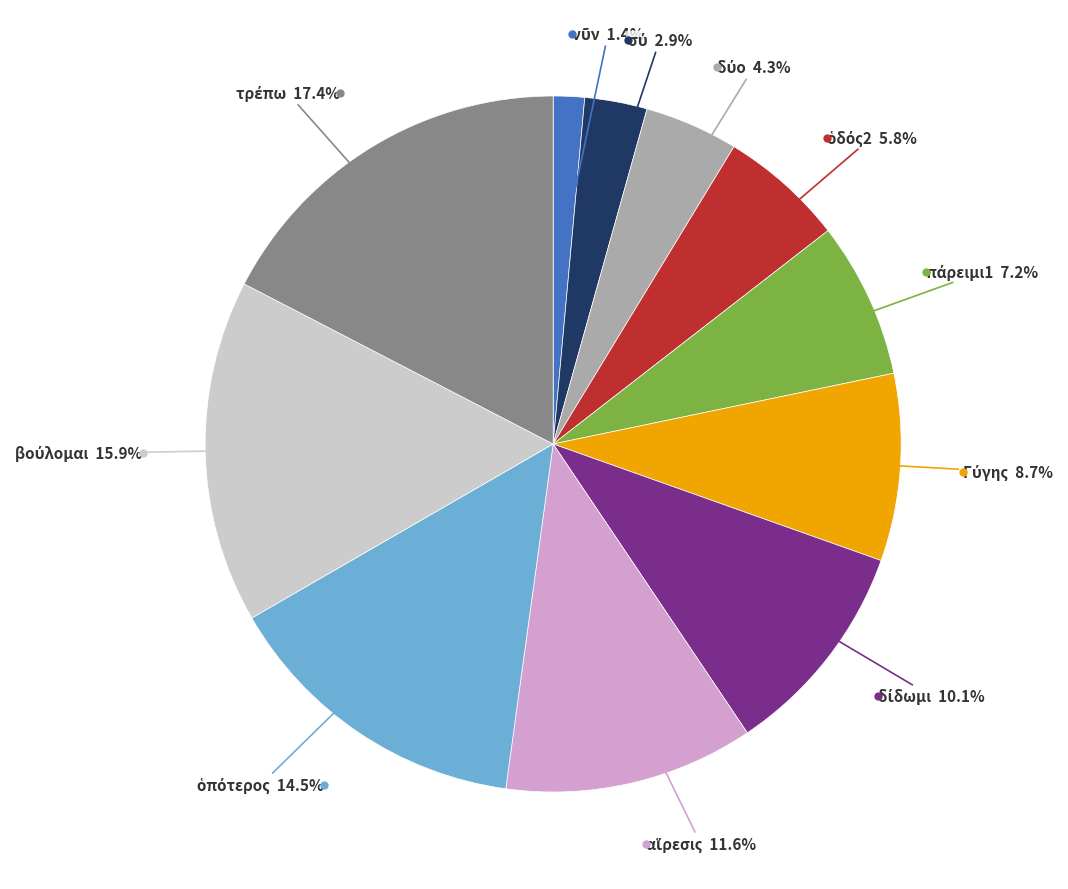

Does any single category account for the majority?

No